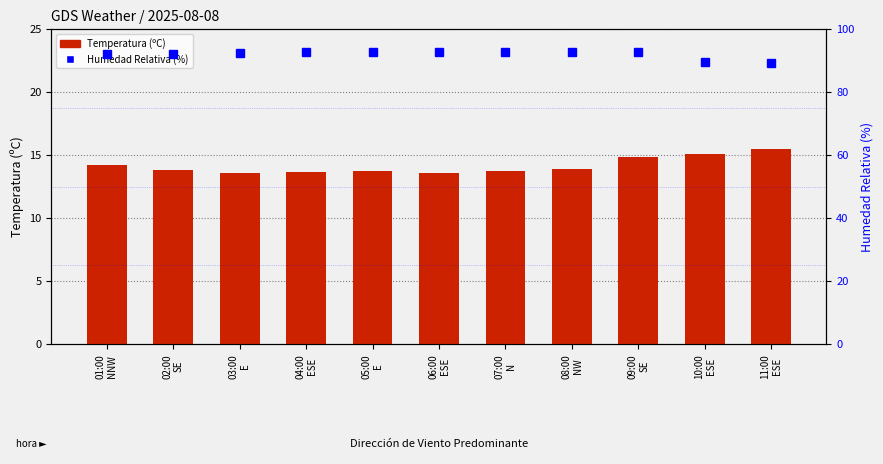

Is it true that Humedad Relativa (%) equals 92.7 at 09:00
SE?

True